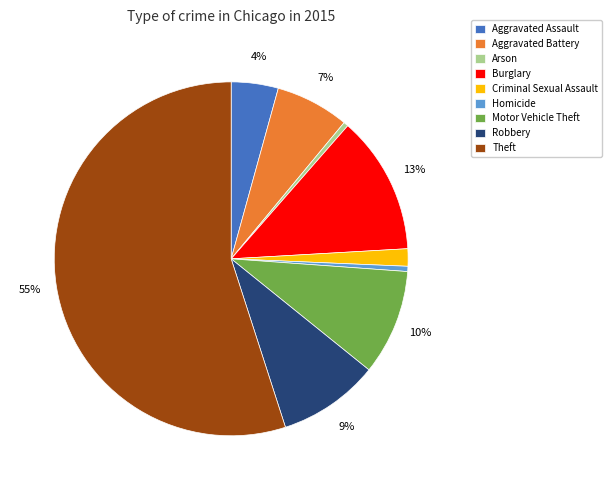

Is it true that Aggravated Battery is 13% of the pie?

False